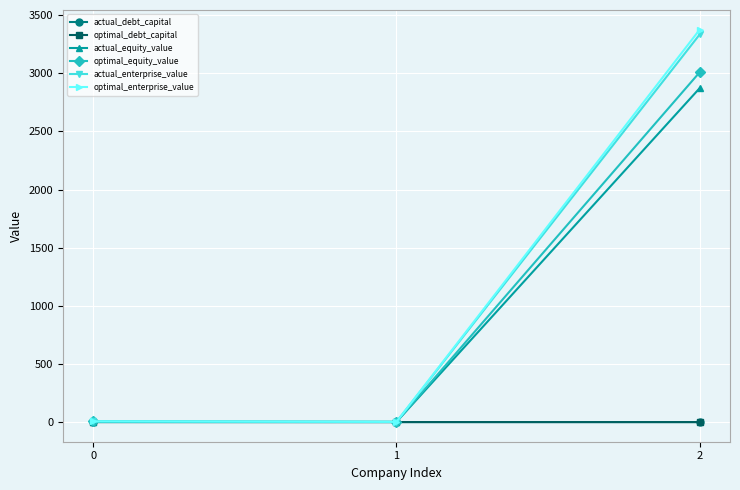

At how many categories does at least one series exceed 1915?

1